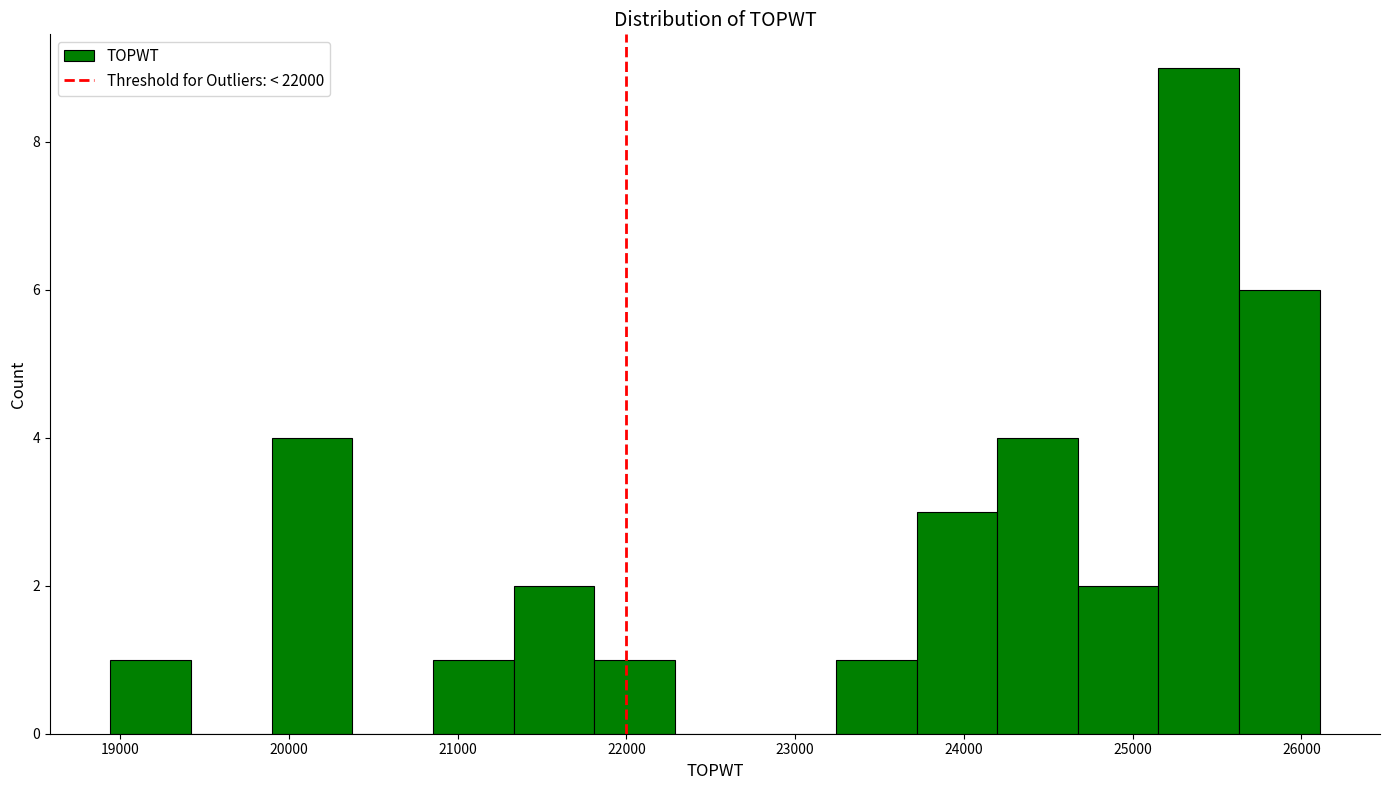

What is the height of the bar covering 23700 to 24200 on the x-axis? Neither the bar edges nor the heights are printed on the chart, so give them approximately, as read against the axes.

3